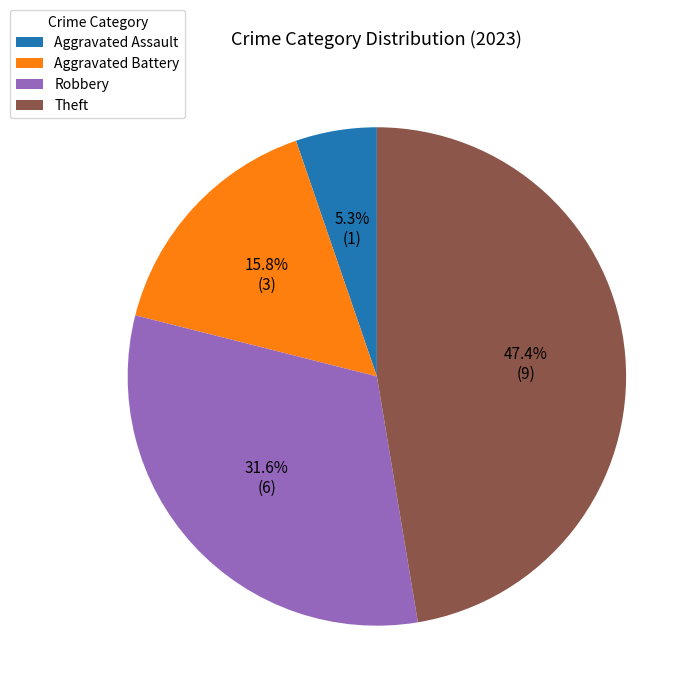

What is the ratio of the value at Robbery to the value at Aggravated Assault?

6.0